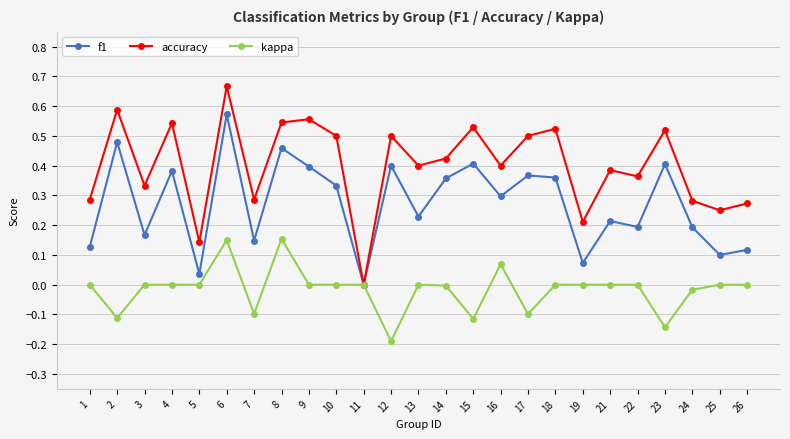

The f1 series shows 0.3 at 21. True or false?

False